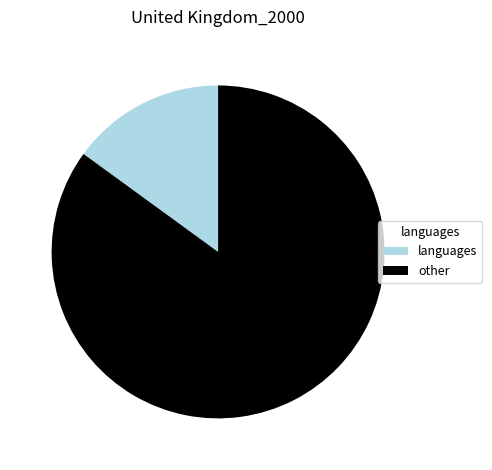

Rank the categories by value from lowest to highest.

languages, other